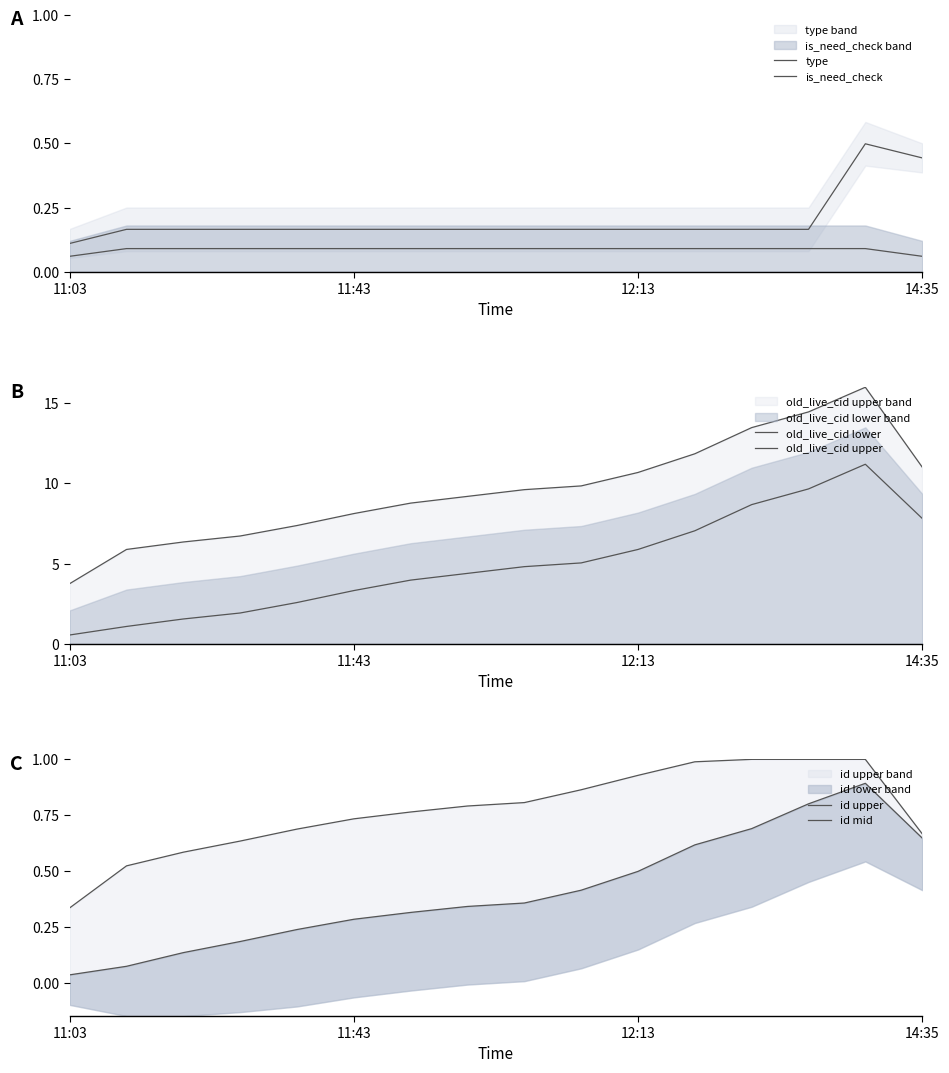

What is the label of the 12th point from the right?

4